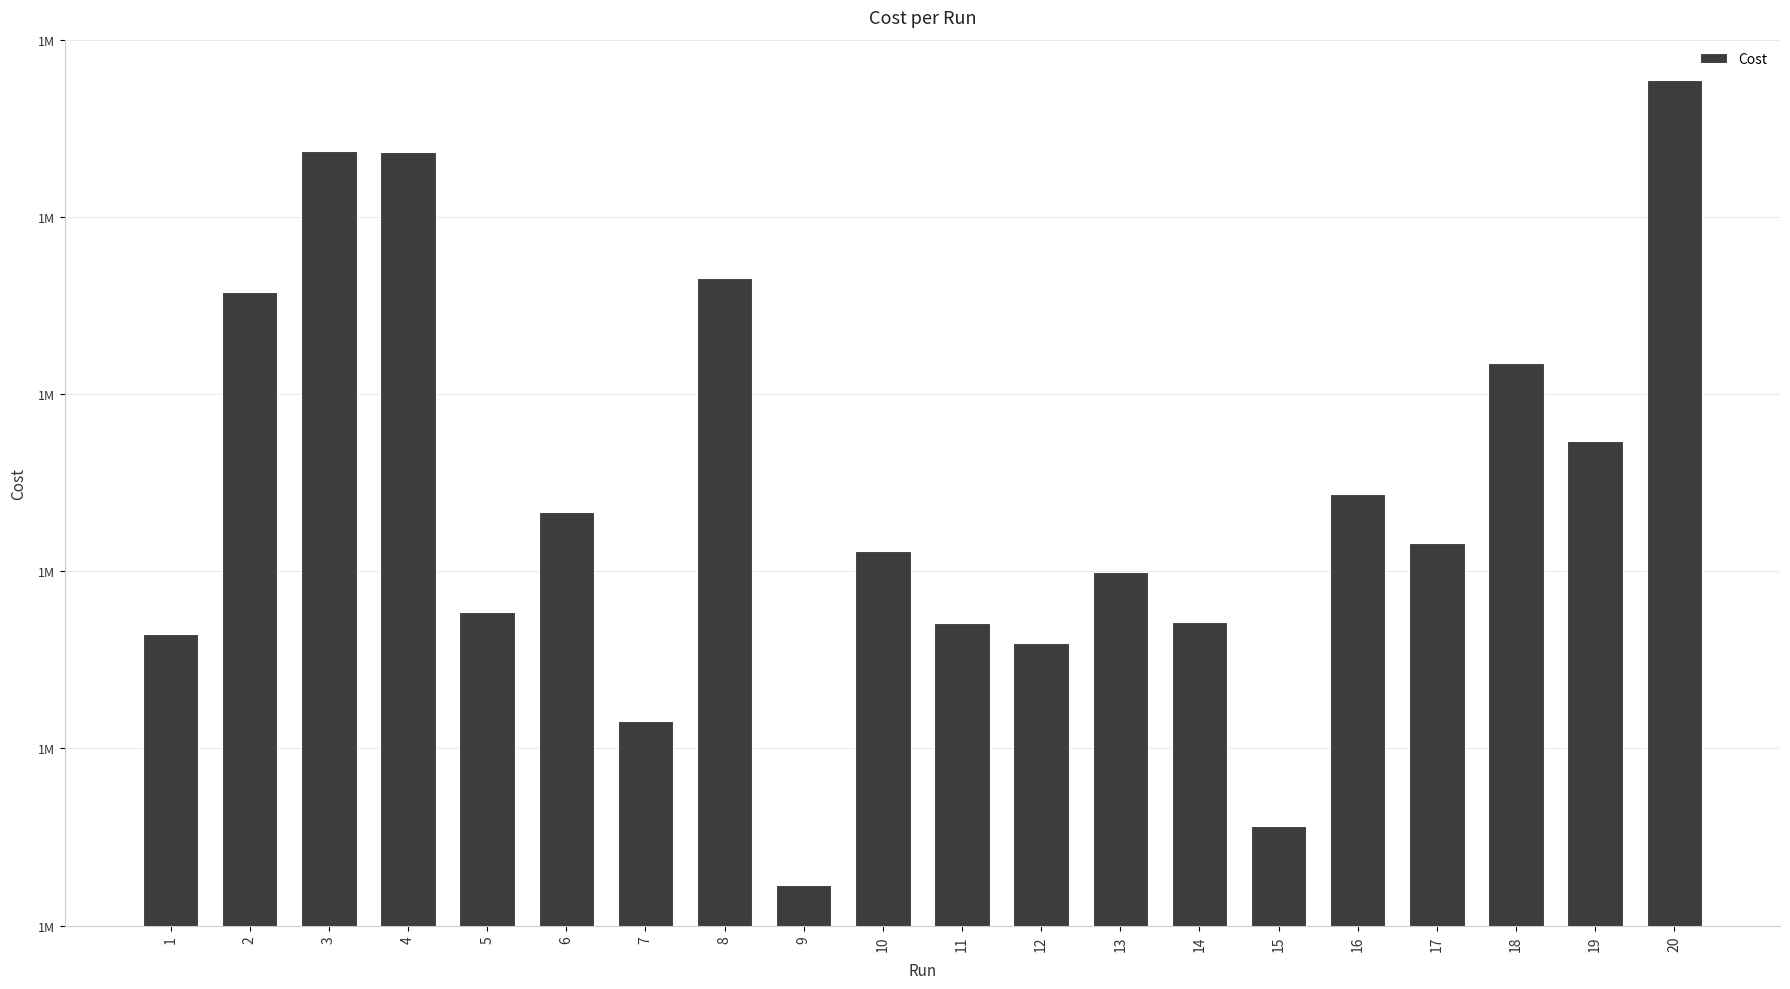

What is the change in value from 13 to 15?

-22896.0